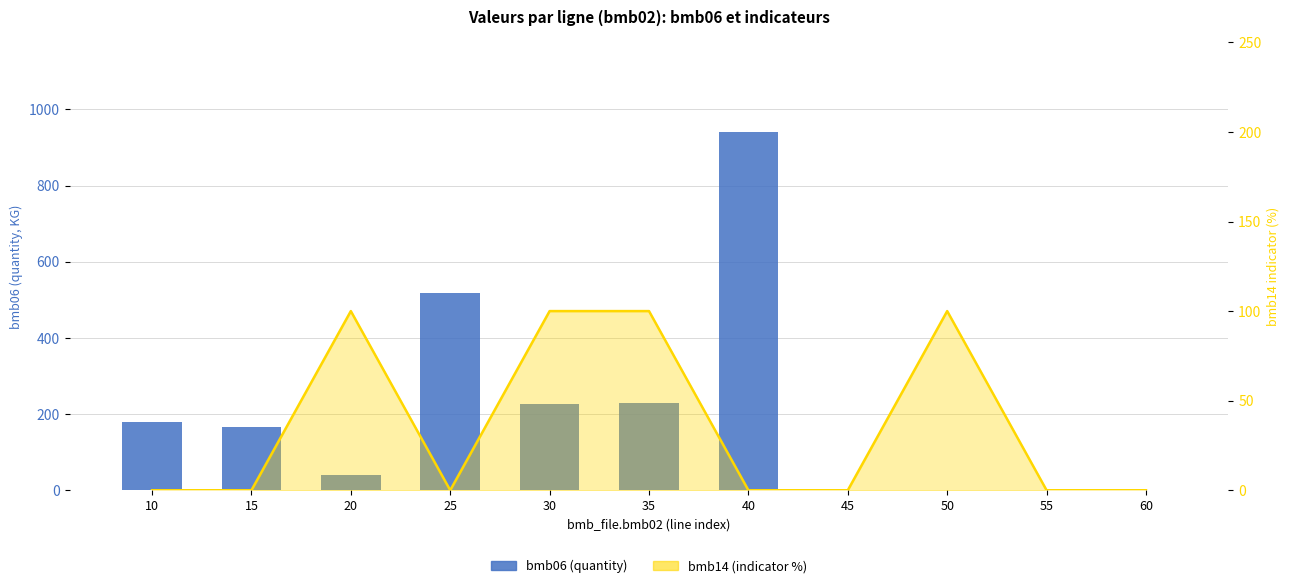

How many values in the bmb06 (quantity) series are below 166?

5